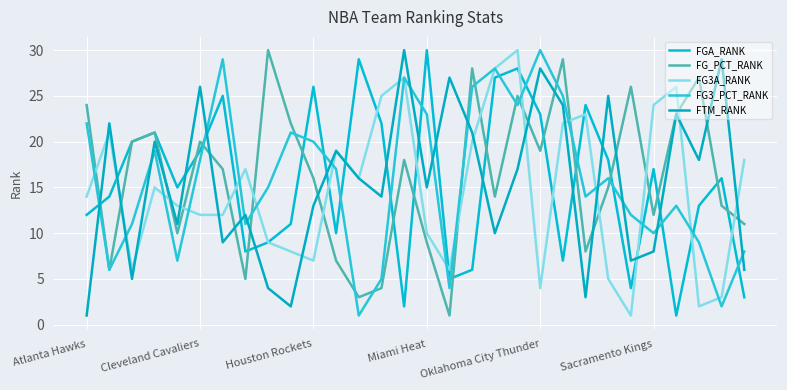

What is the average value of the FG3_PCT_RANK series?

16